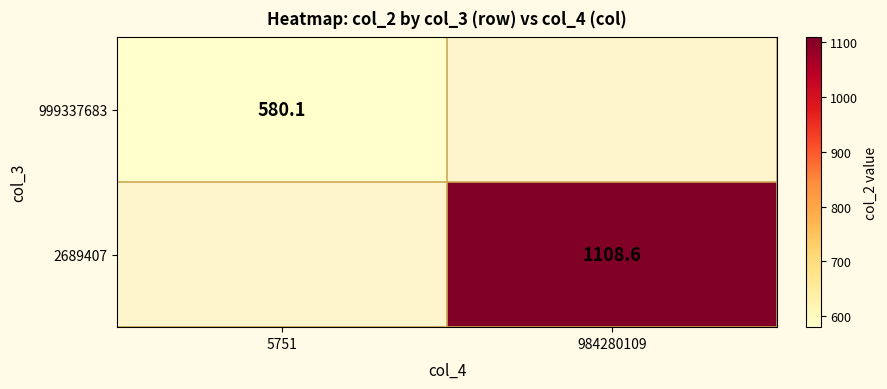

Which category has the lowest value across all series?

5751